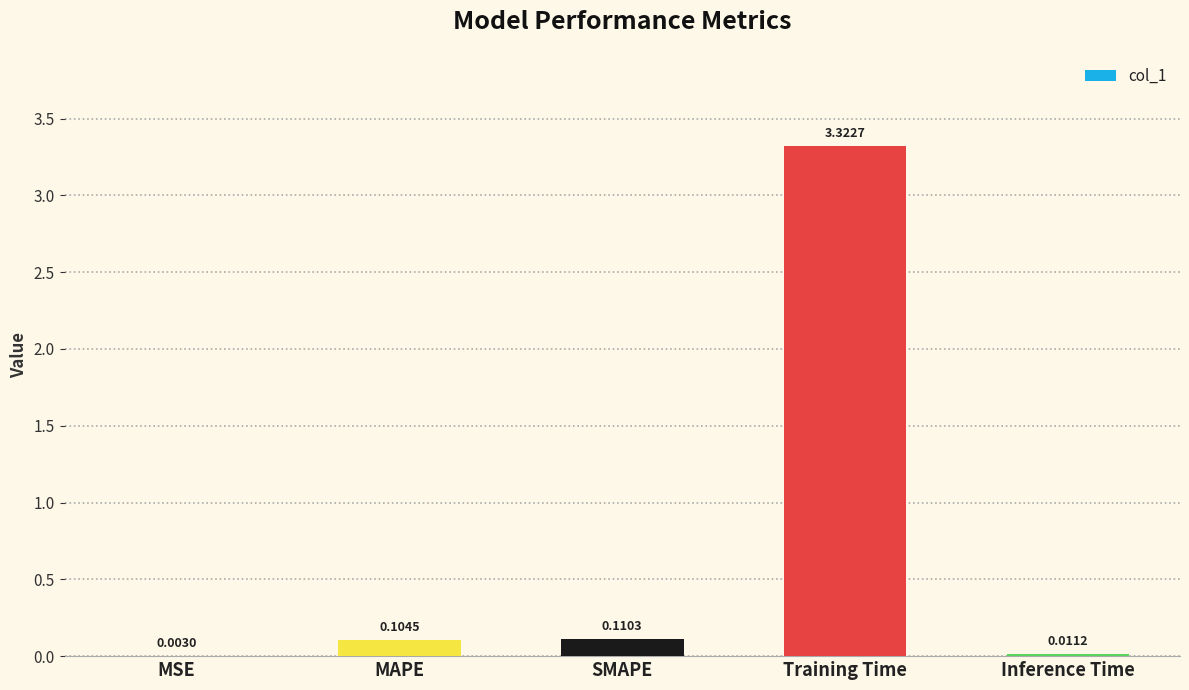

Which category has the highest value across all series?

Training Time